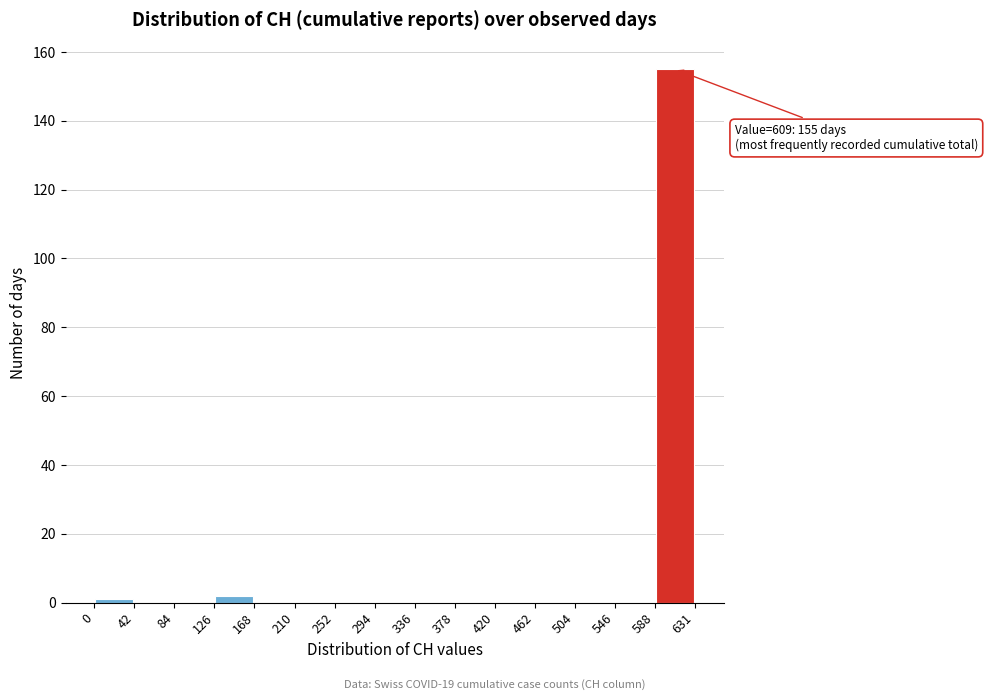

Which range on the x-axis has the tallest bar?

588 to 631